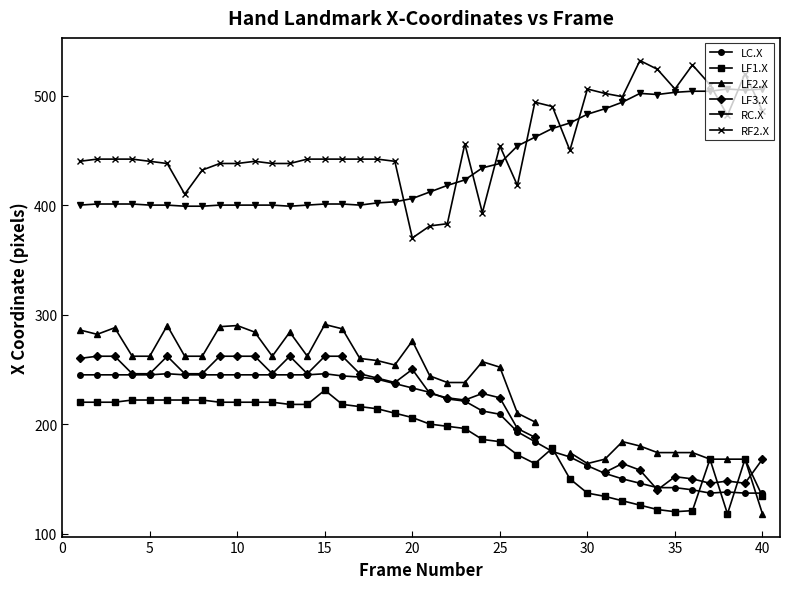

What is the minimum value for LF1.X?

118